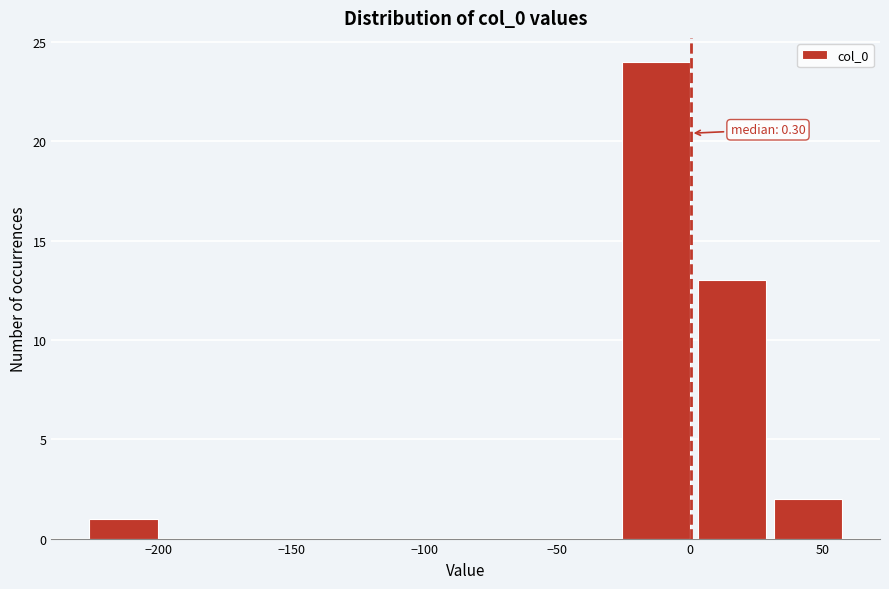

Which range on the x-axis has the tallest bar?

-25 to 0